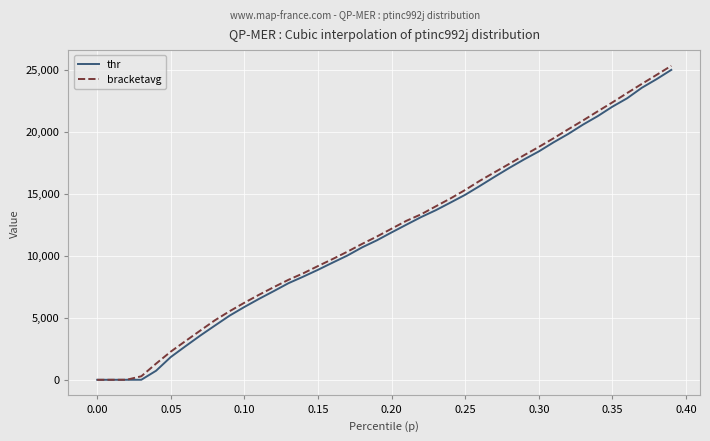

True or false: thr has more than 1 interior local peaks.

False